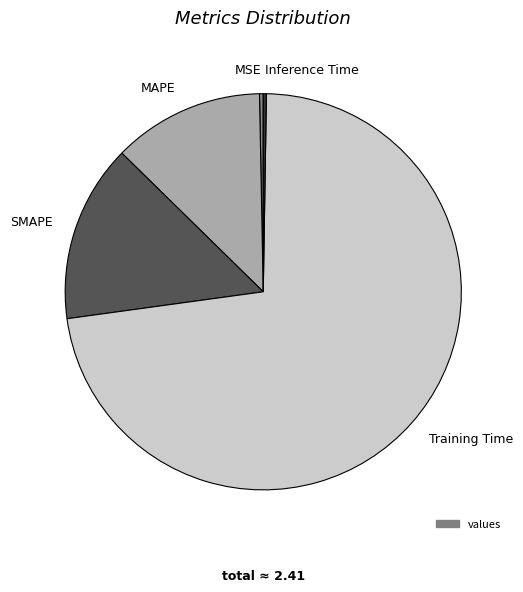

Between MAPE and Training Time, which is larger?

Training Time